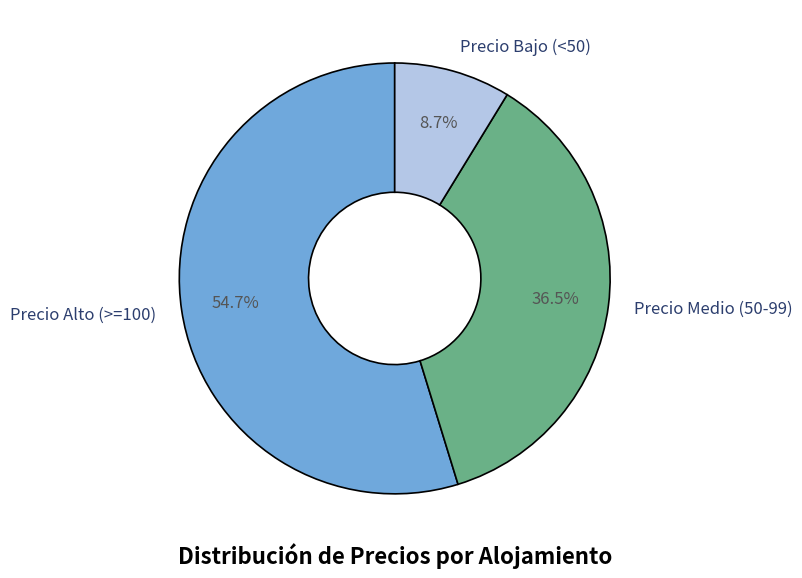

Is the sum of Precio Alto (>=100) and Precio Medio (50-99) greater than half?

Yes